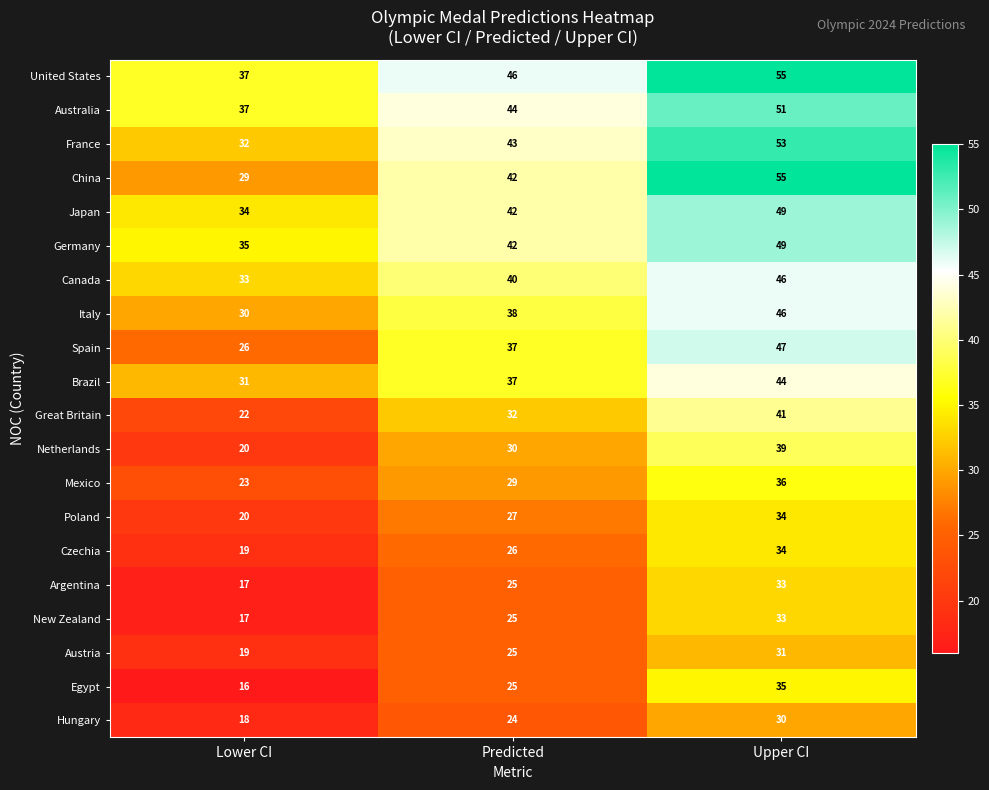

What is the greatest value displayed?

55